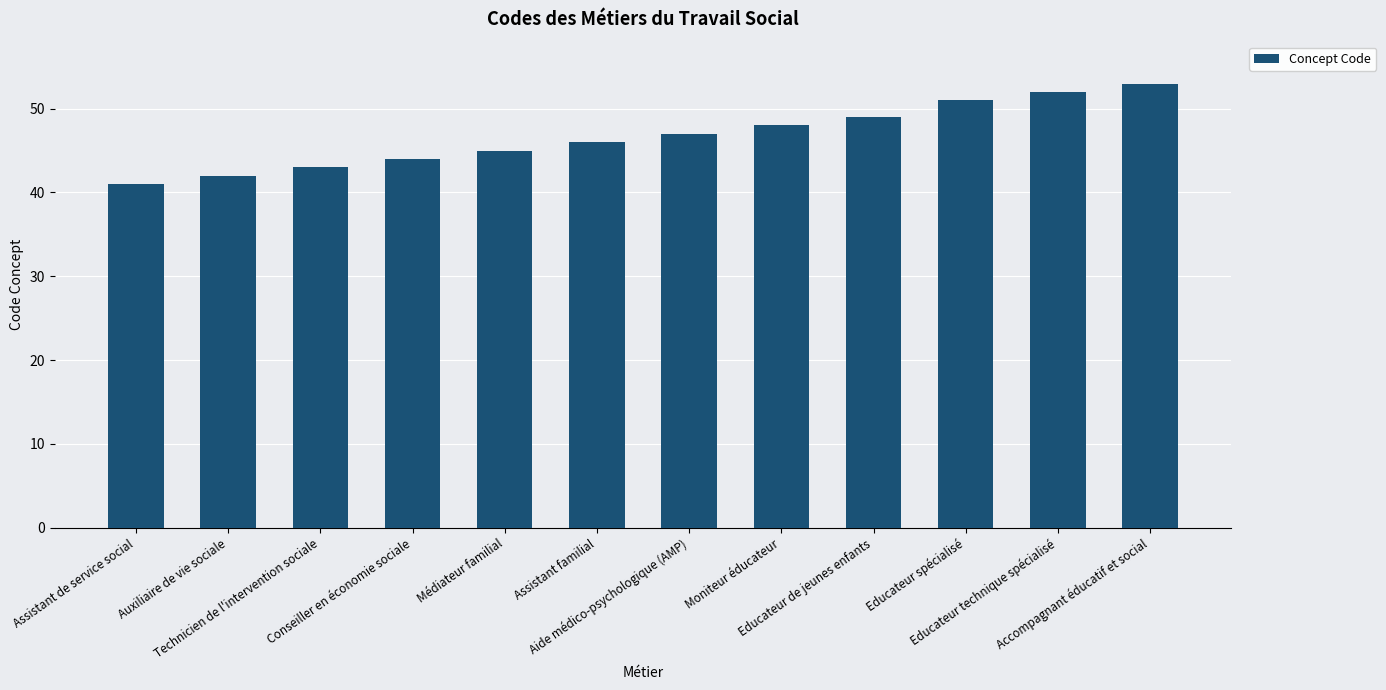

What is the change in value from Assistant familial to Accompagnant éducatif et social?

+7